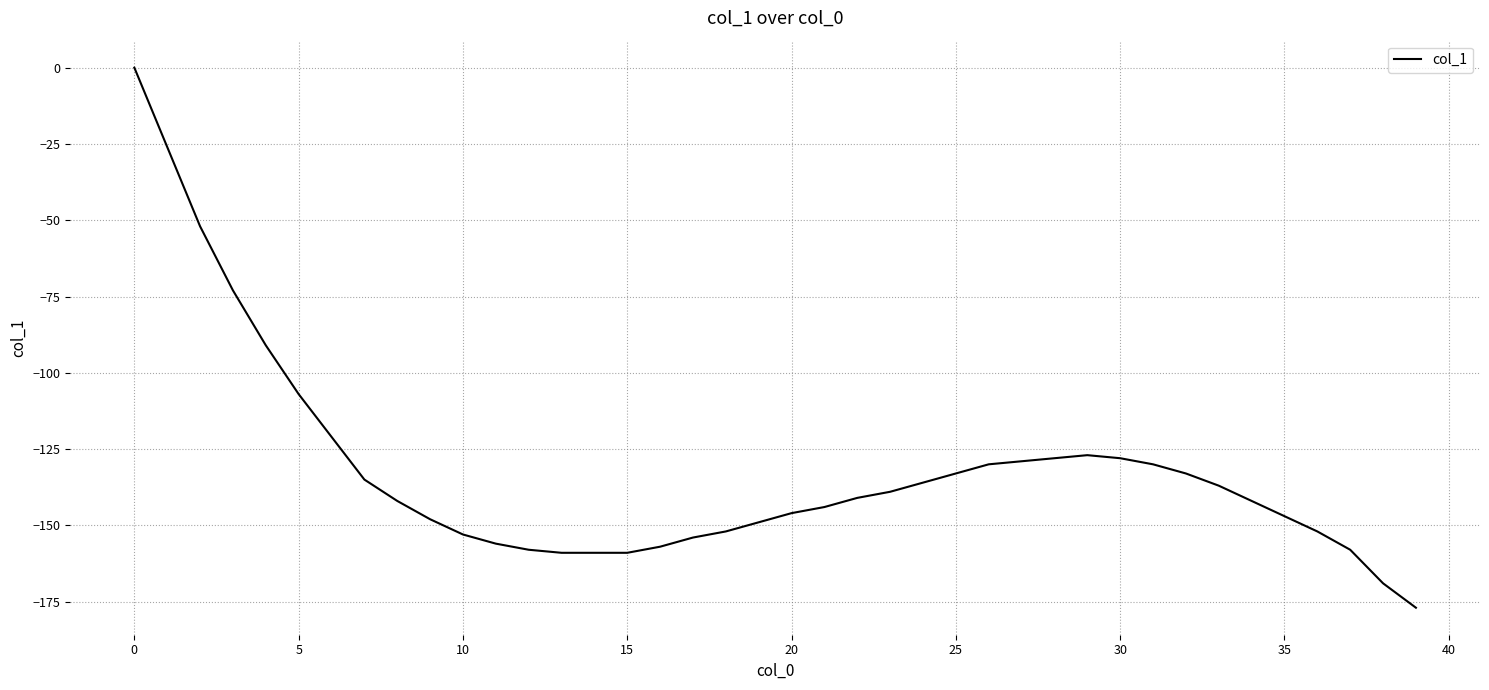

What is the average value?

-132